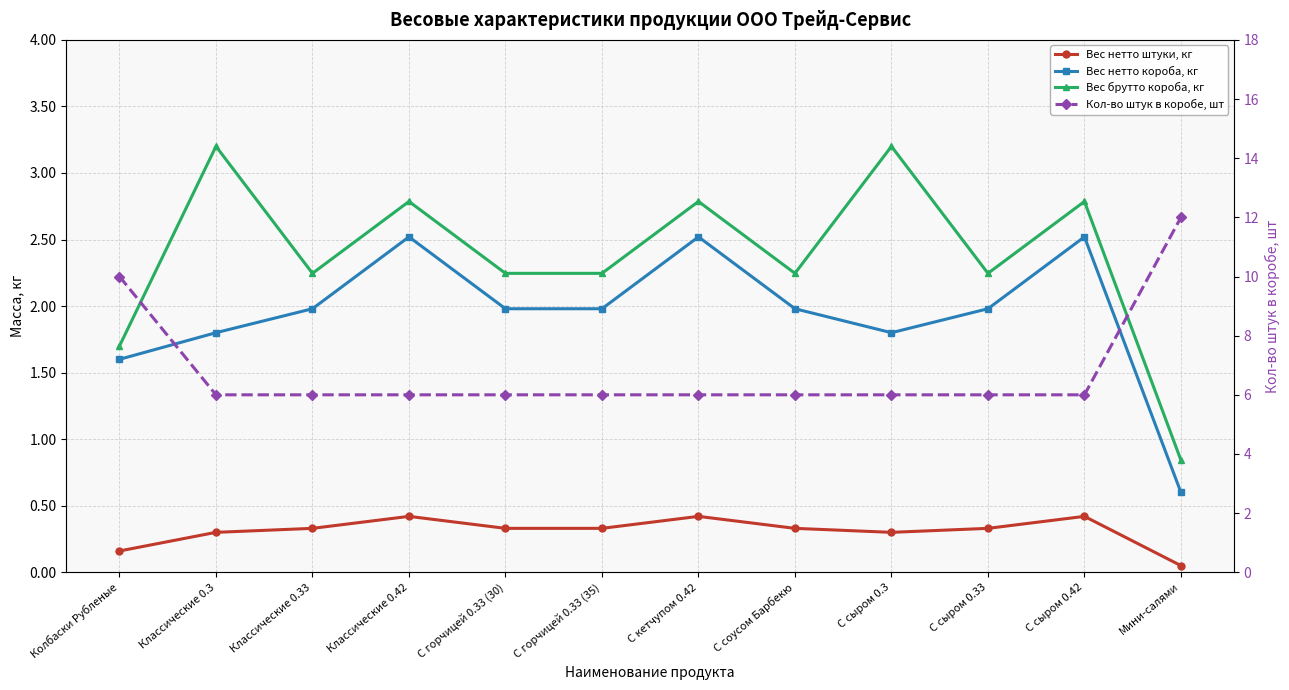

At Колбаски Рубленые, list the series in order from smallest to largest.

Вес нетто штуки, кг, Вес нетто короба, кг, Вес брутто короба, кг, Кол-во штук в коробе, шт